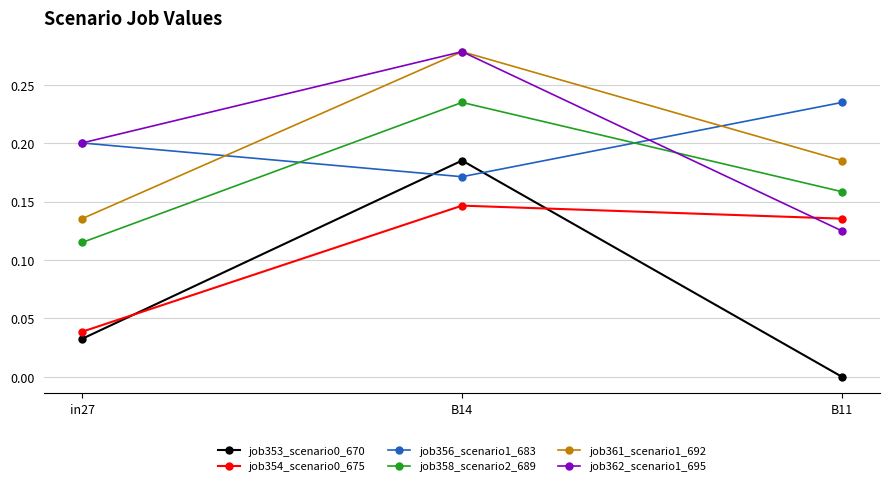

Which label corresponds to the smallest value in the chart?

B11